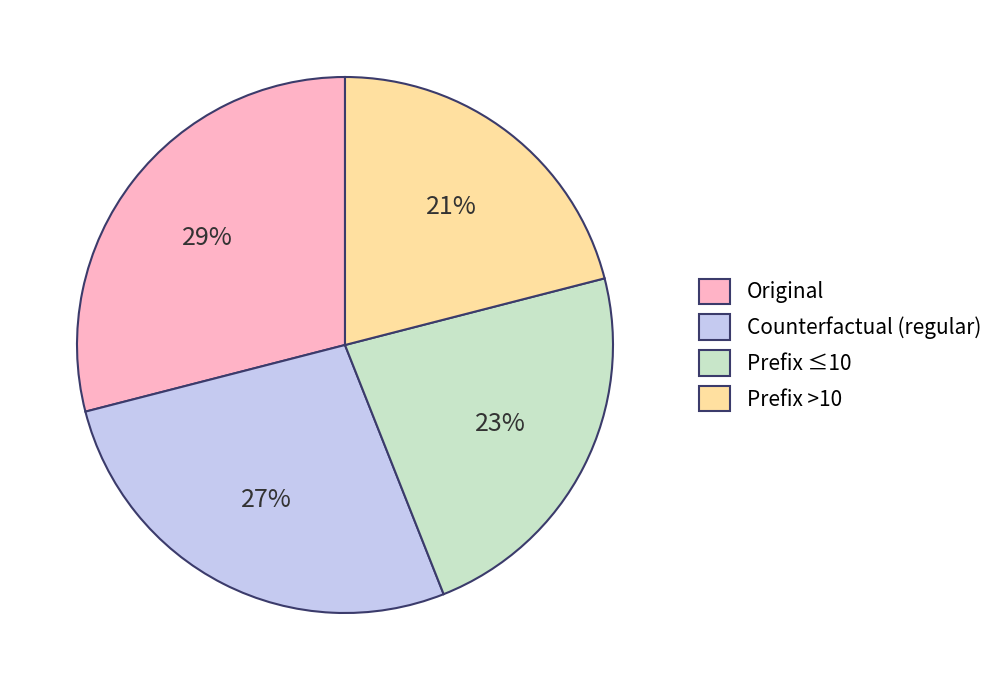

Approximately how many times larger is the value at Prefix ≤10 compared to Counterfactual (regular)?

0.9